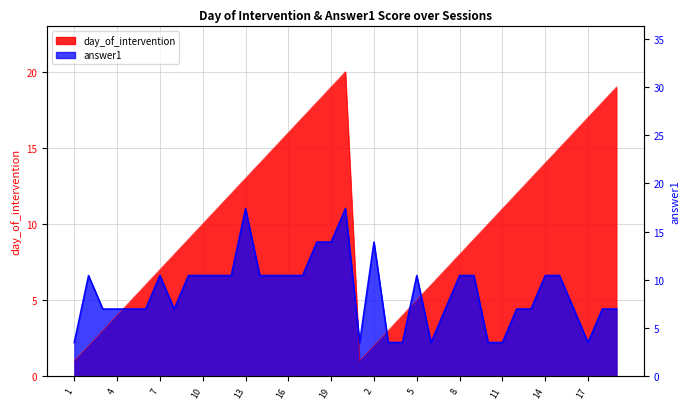

Which series has the largest total across all categories?

day_of_intervention